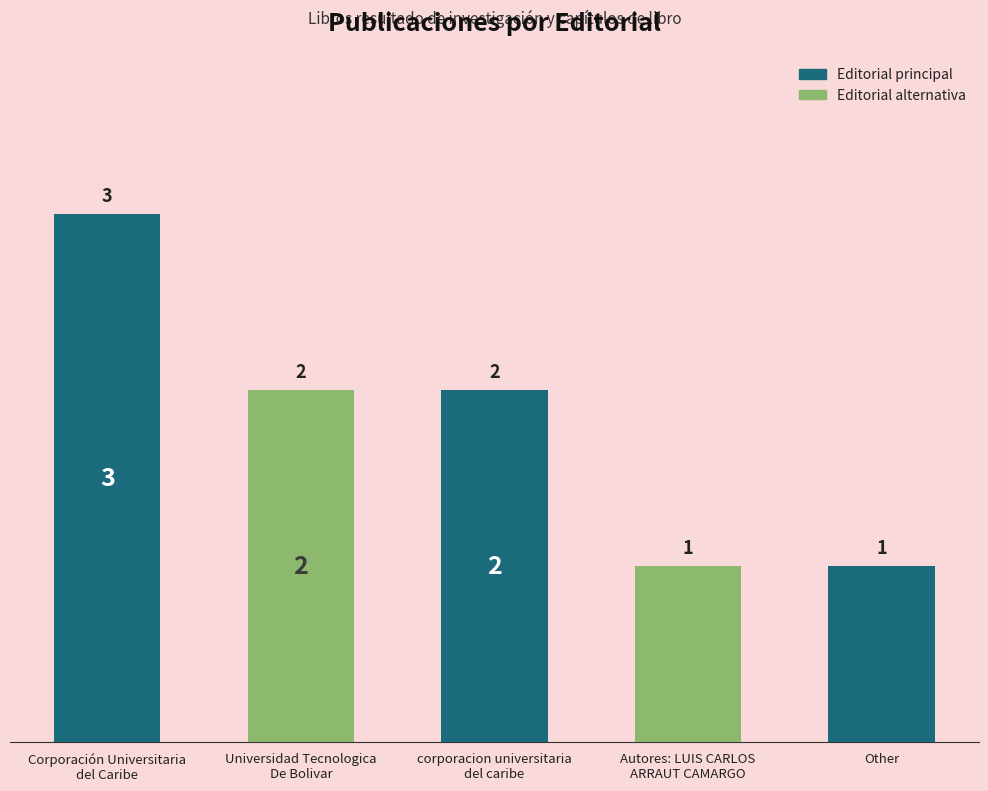

What is the label of the 1st bar from the right?

Other